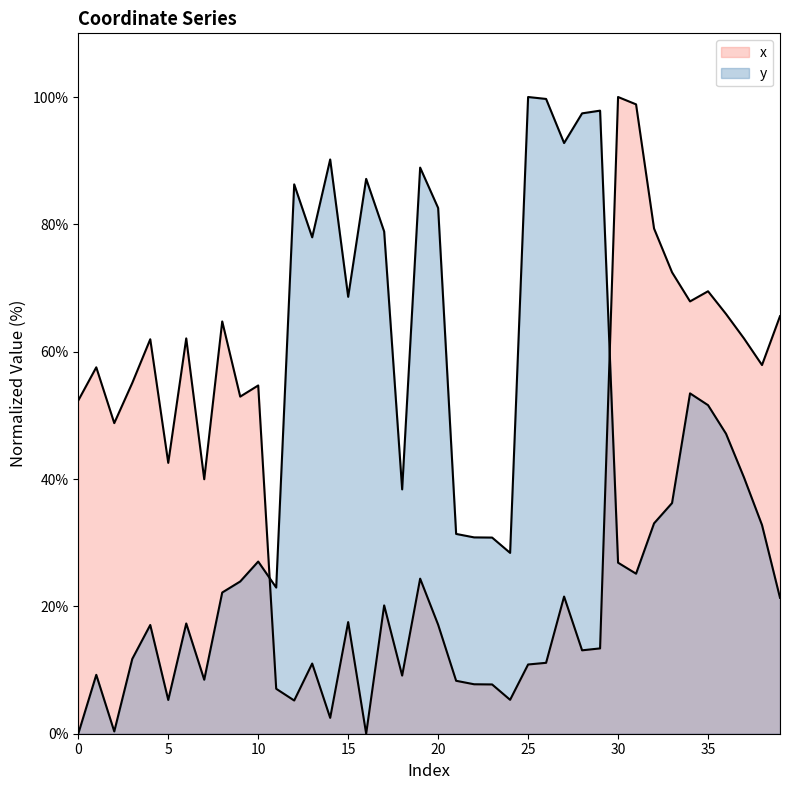

What is the value of the x point at the 10th from the left?

52.9